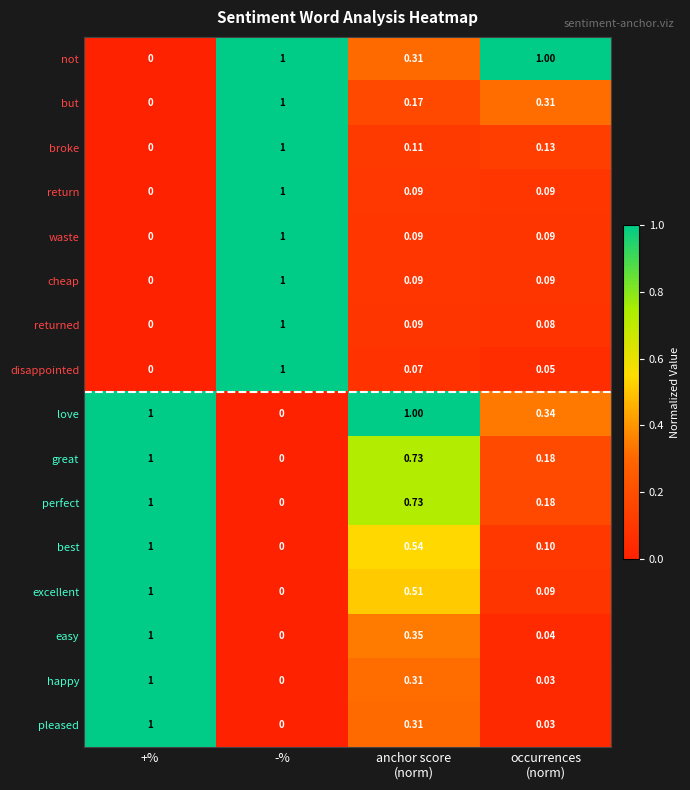

Which series has the largest total across all categories?

love